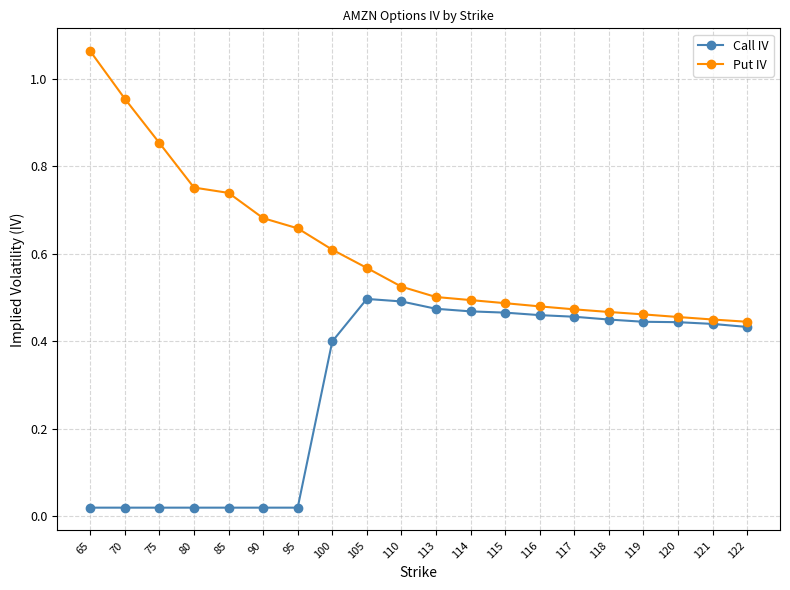

Is the value of Call IV at 118 greater than the value of Put IV at 118?

No